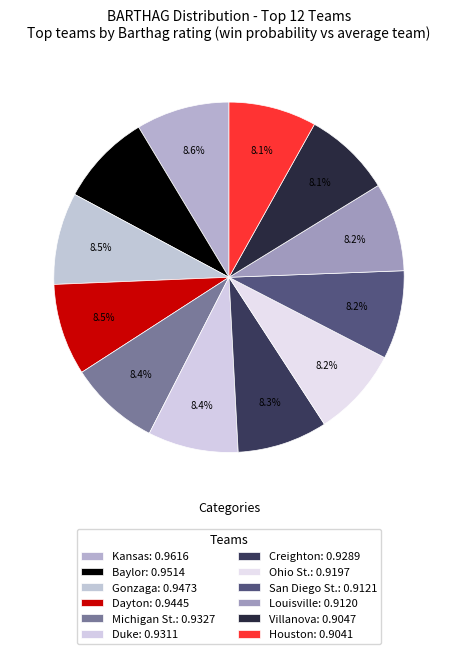

To the nearest percent, what is the combined percentage of Creighton and Michigan St.?

17%